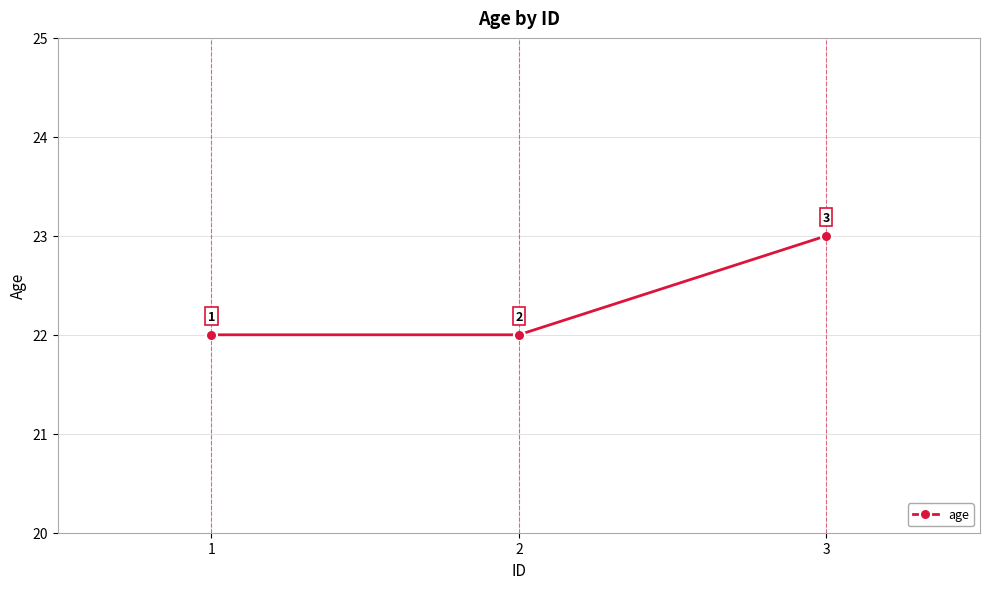

What is the greatest value displayed?

23